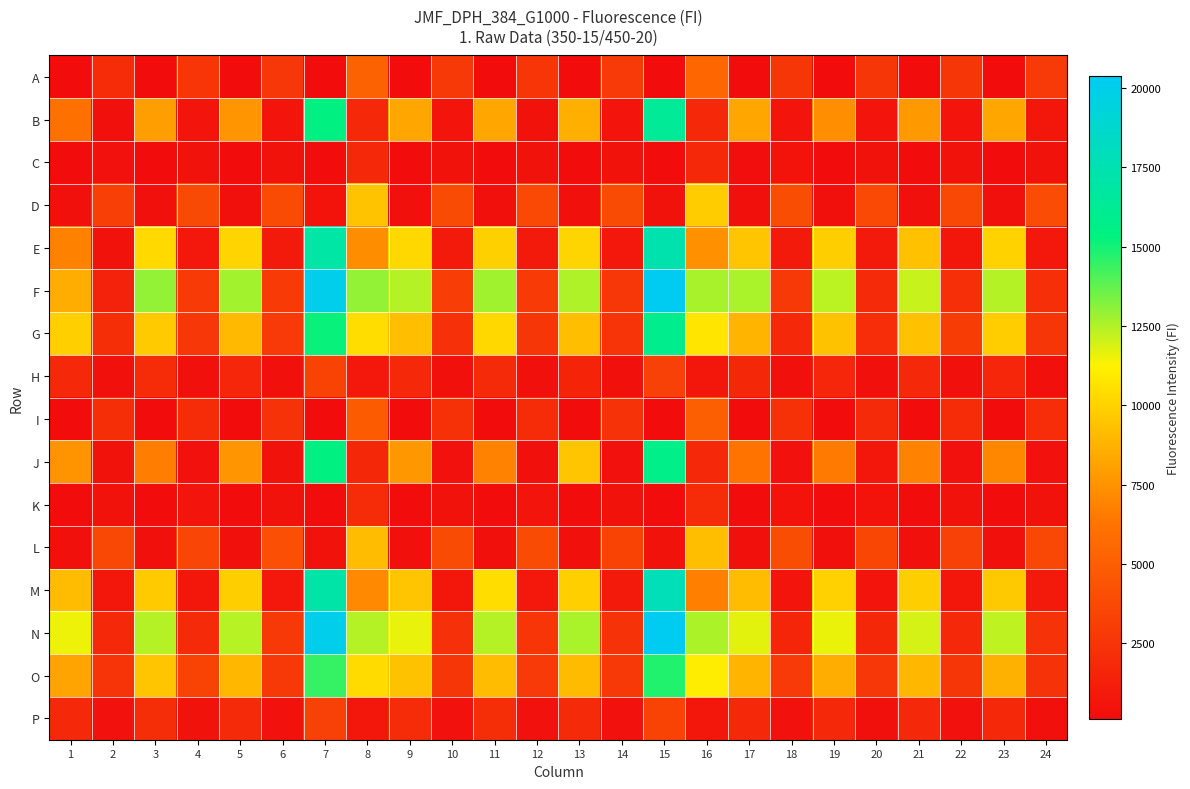

Which category has the lowest value across all series?

7